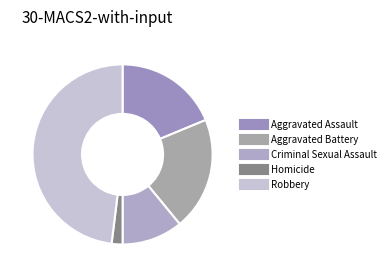

Count the number of slices in the pie.

5